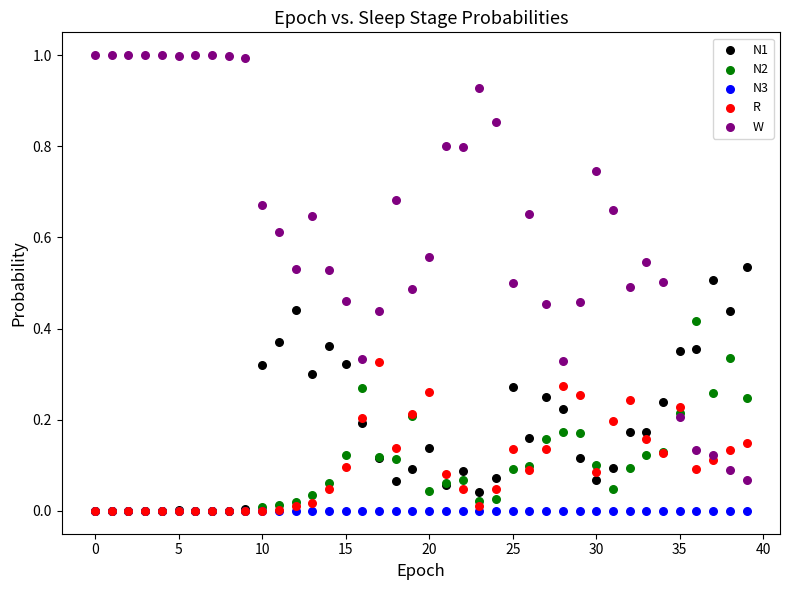

What are all the series names shown in the legend?

N1, N2, N3, R, W